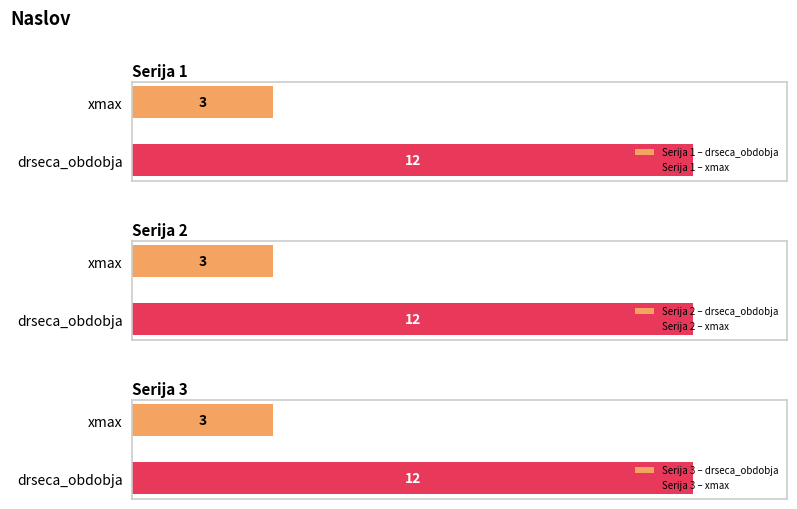

At how many categories does at least one series exceed 3?

1